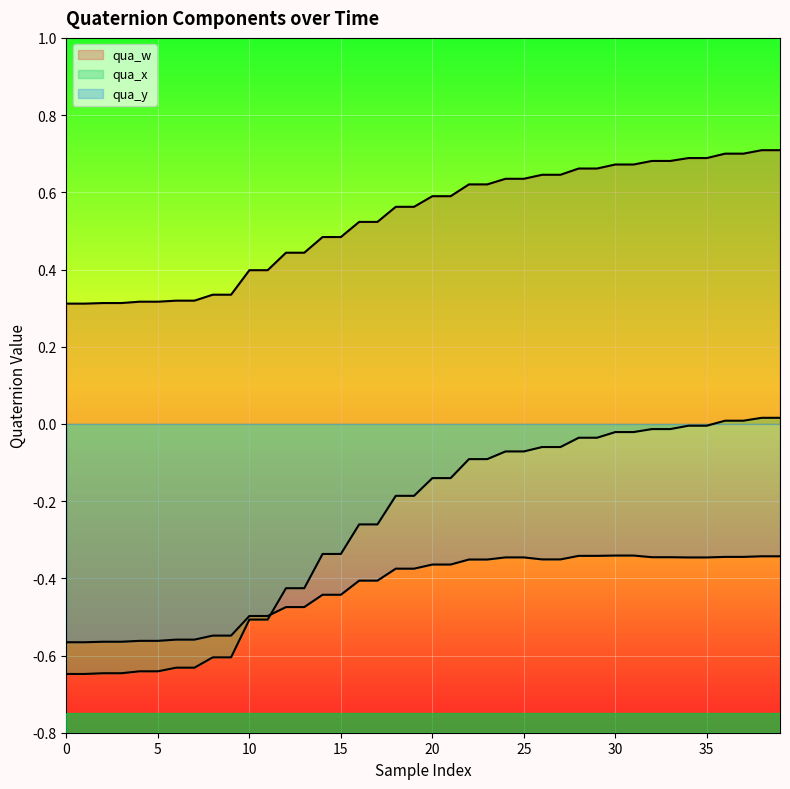

How many lines are shown in the chart?

3